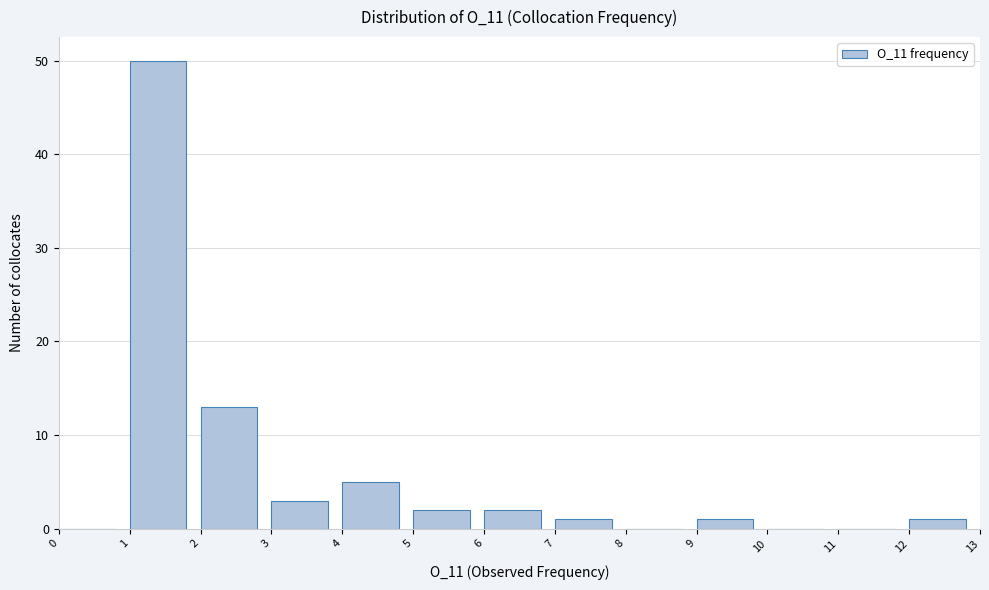

Over which range of the x-axis is the bar tallest?

1 to 2